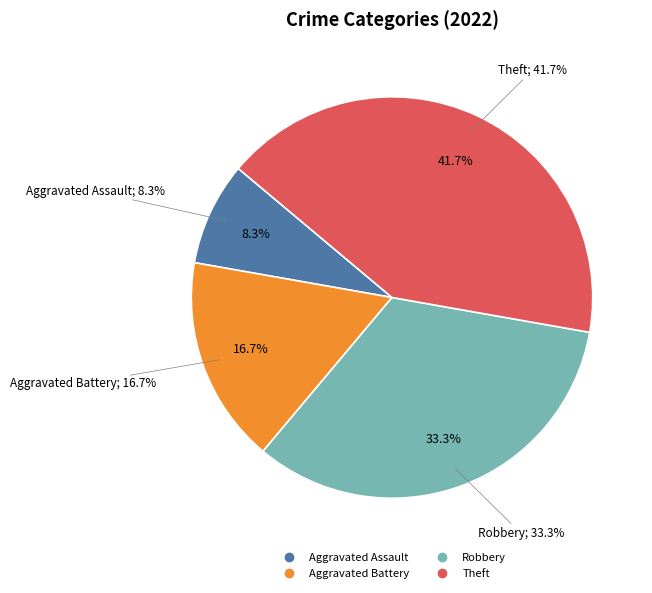

Which slice is the largest?

Theft